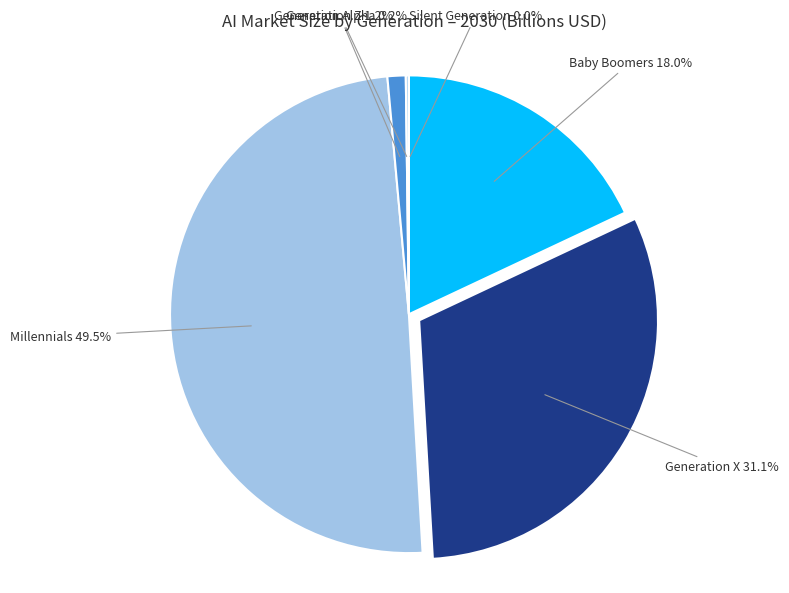

What is the largest slice in the pie chart?

Millennials